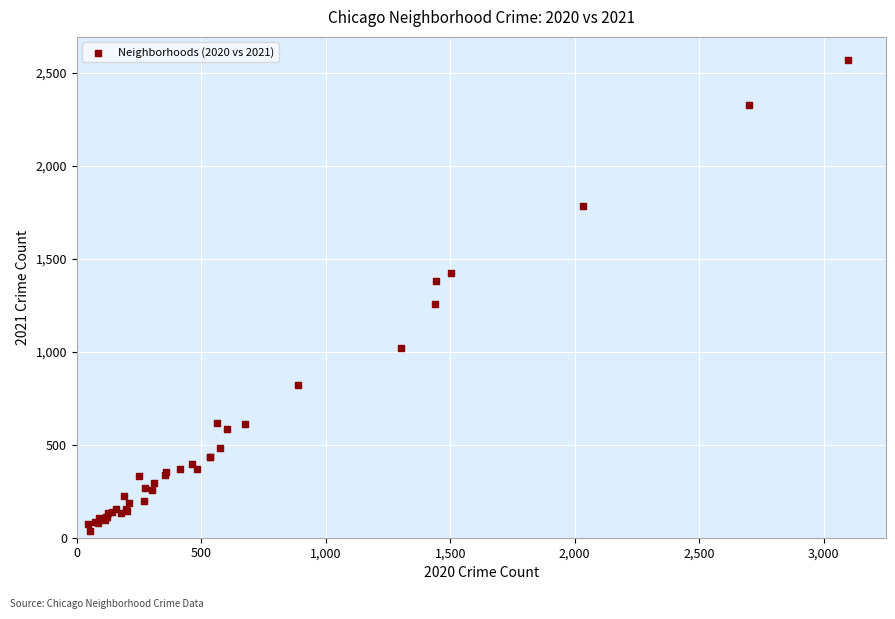

What Y value in the scatter plot is closest to 1301?

1255